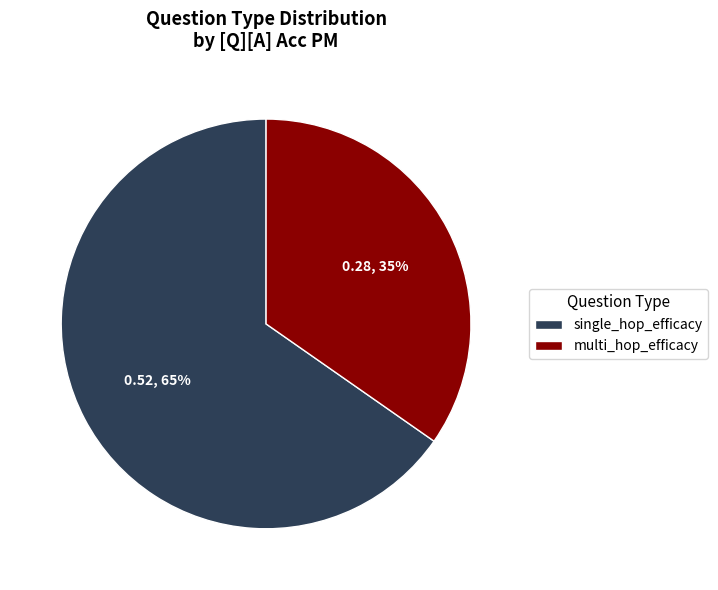

Does multi_hop_efficacy account for over 50% of the chart?

No